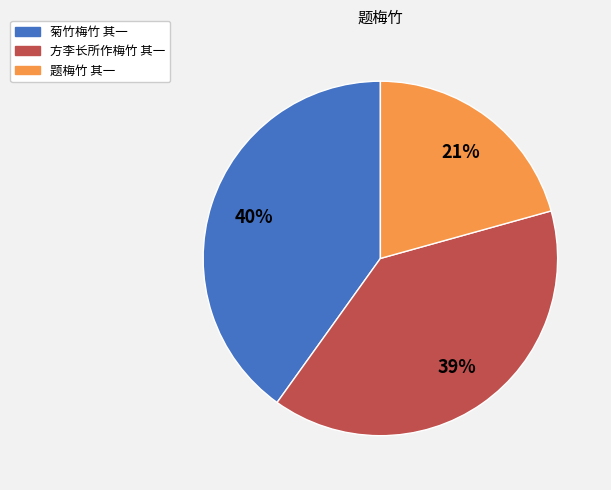

Rank the categories by value from highest to lowest.

菊竹梅竹 其一, 方李长所作梅竹 其一, 题梅竹 其一